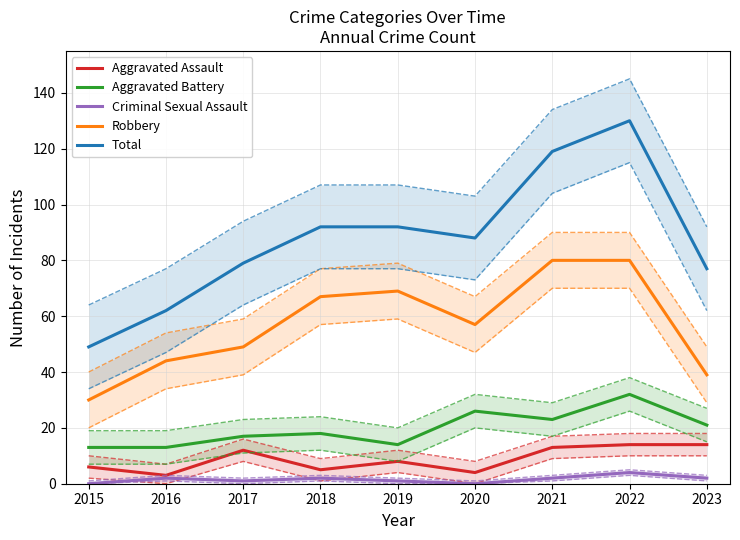

True or false: Criminal Sexual Assault and Total intersect in this chart.

False